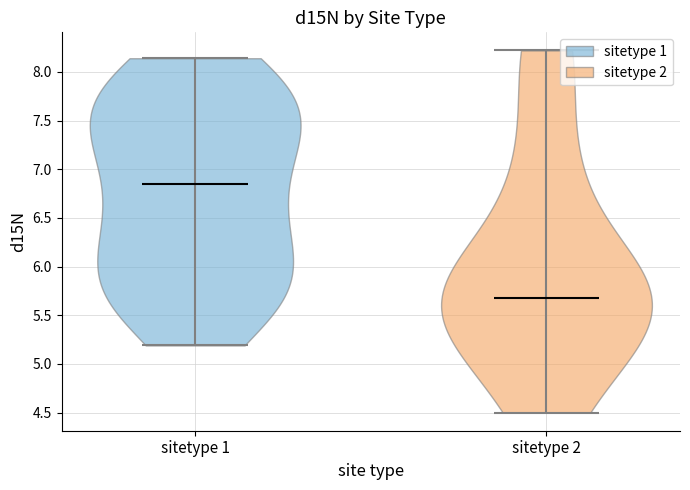

Reading left to right, read every violin against the y-axis: where its median line is, and the lowest and highest points it reaches. The values are not printed on the chart, so give them approximately, as read against the axis.

sitetype 1: median line 6.85, lowest point 5.20, highest point 8.15
sitetype 2: median line 5.70, lowest point 4.50, highest point 8.20